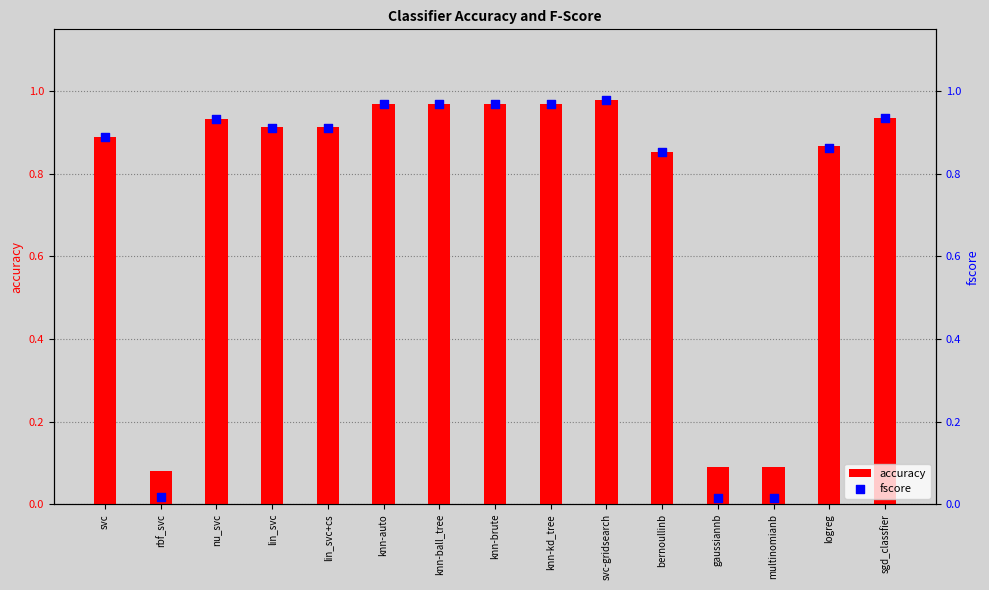

At which category is the sum across all series the highest?

svc-gridsearch